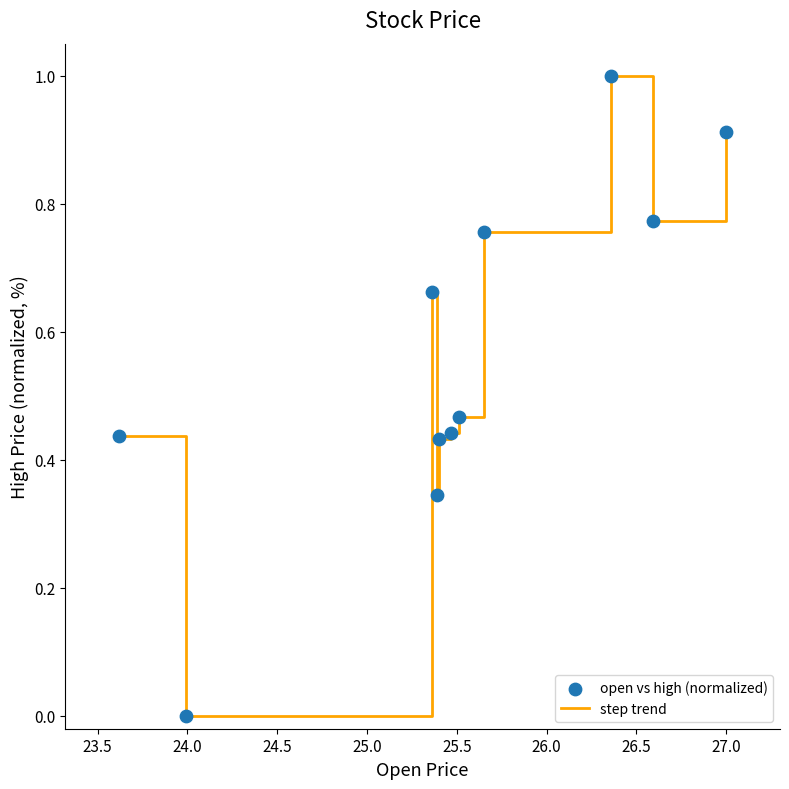

What is the greatest value displayed?

1.0